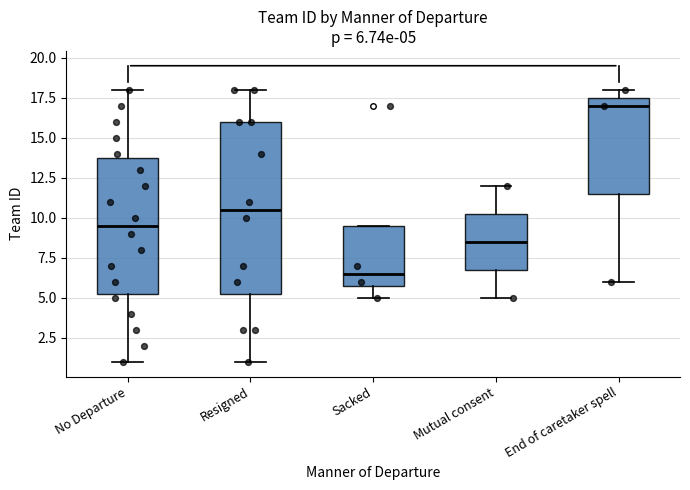

Which box is the tallest, from its lower edge to its upper edge?

Resigned